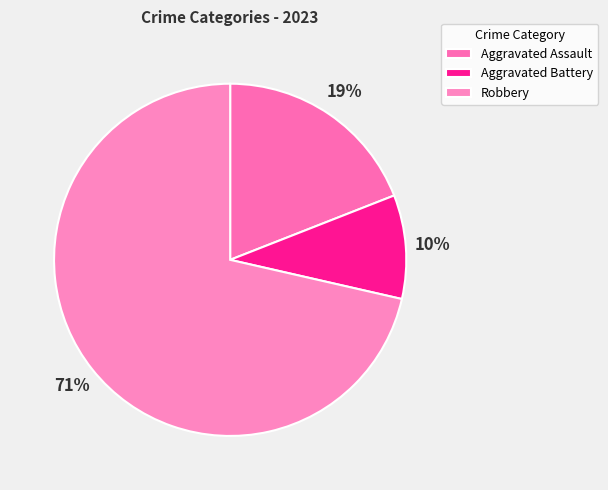

What is the smallest slice in the pie chart?

Aggravated Battery